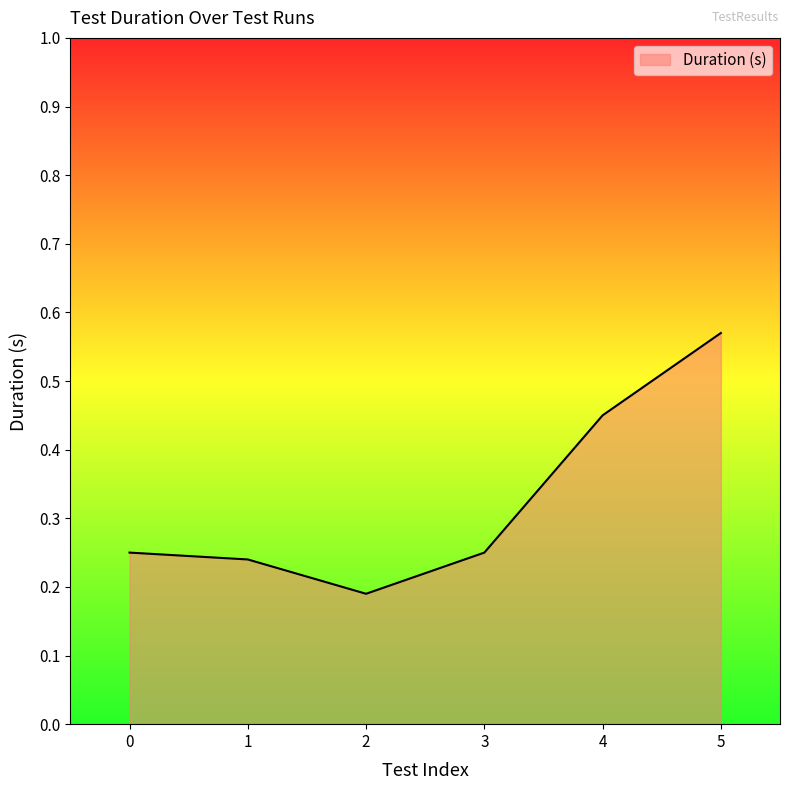

What is the difference between the values at 5 and 1?

0.3